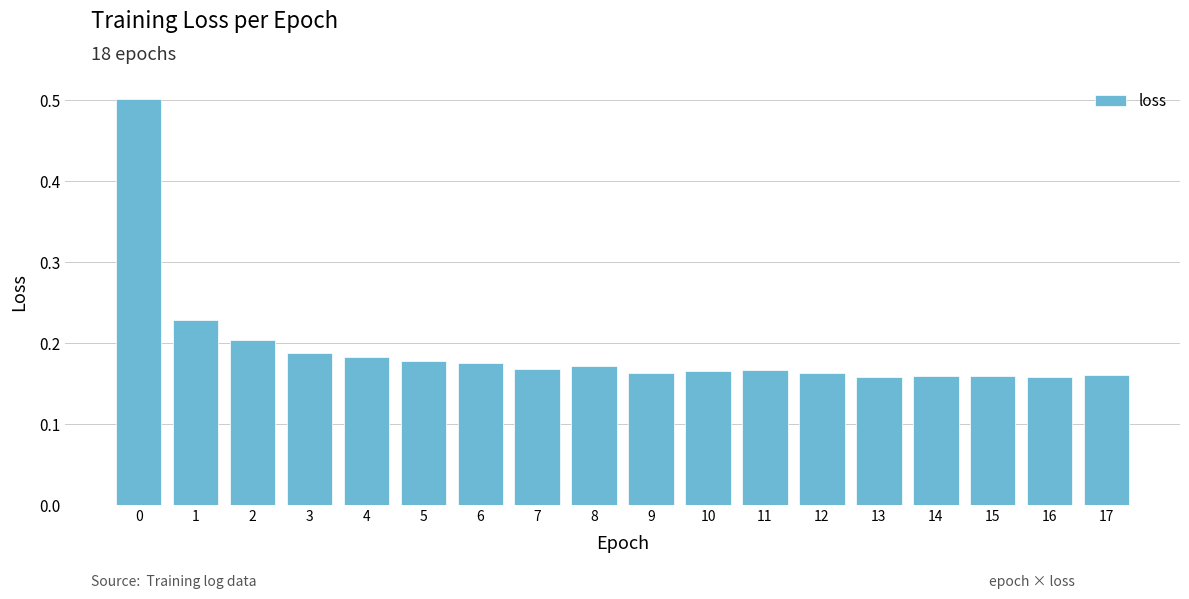

How many values are between 0 and 1?

18